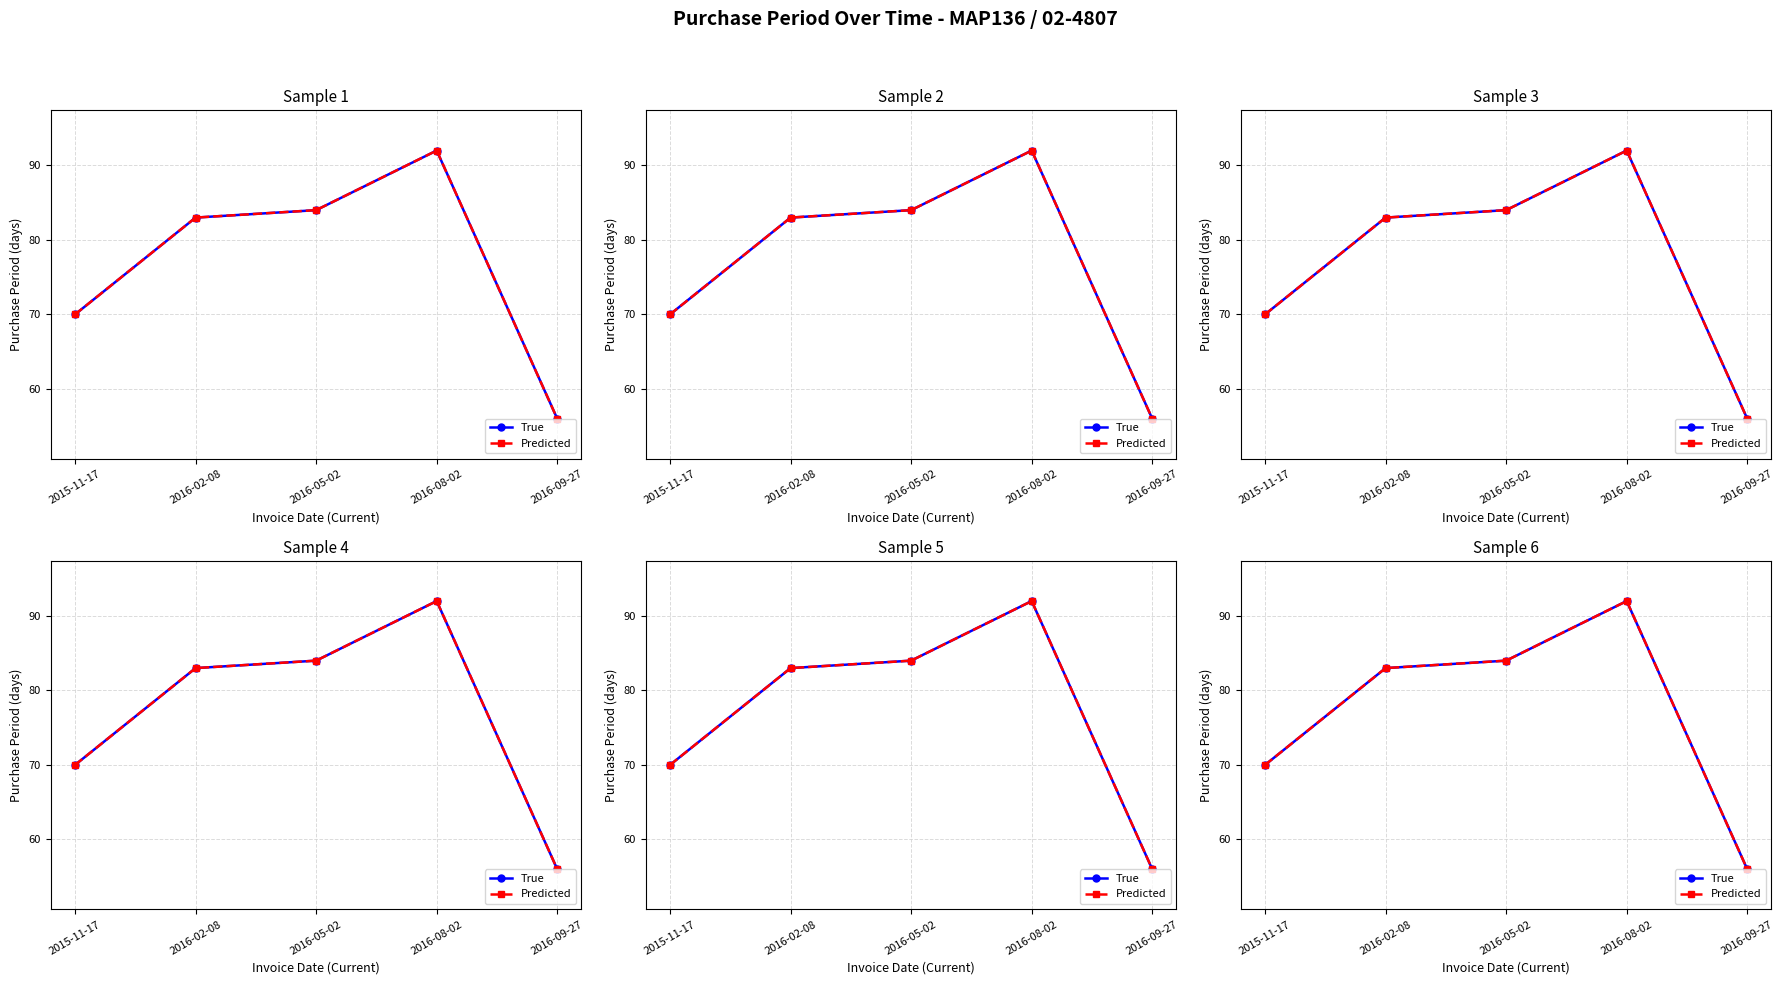

Which series has the widest spread of values?

True